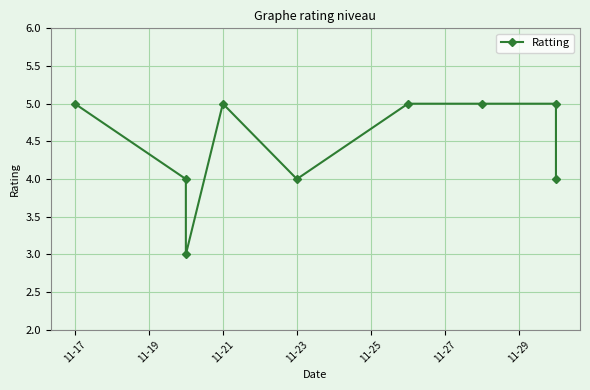

What is the difference between the second highest and minimum values?

2